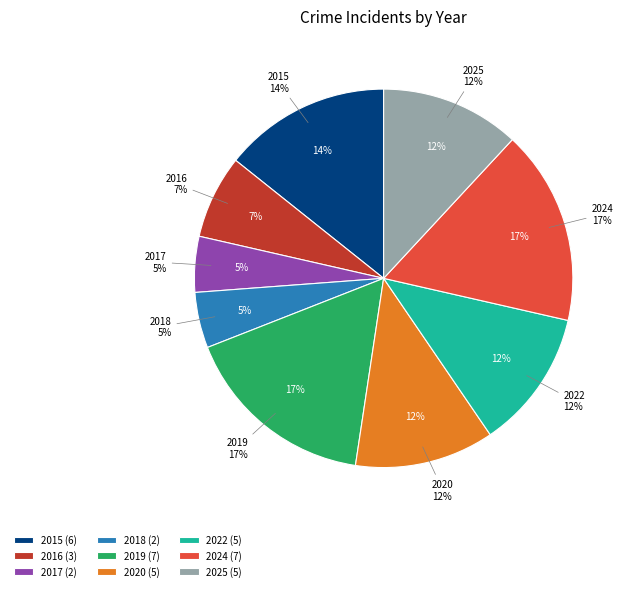

Count the number of slices in the pie.

9